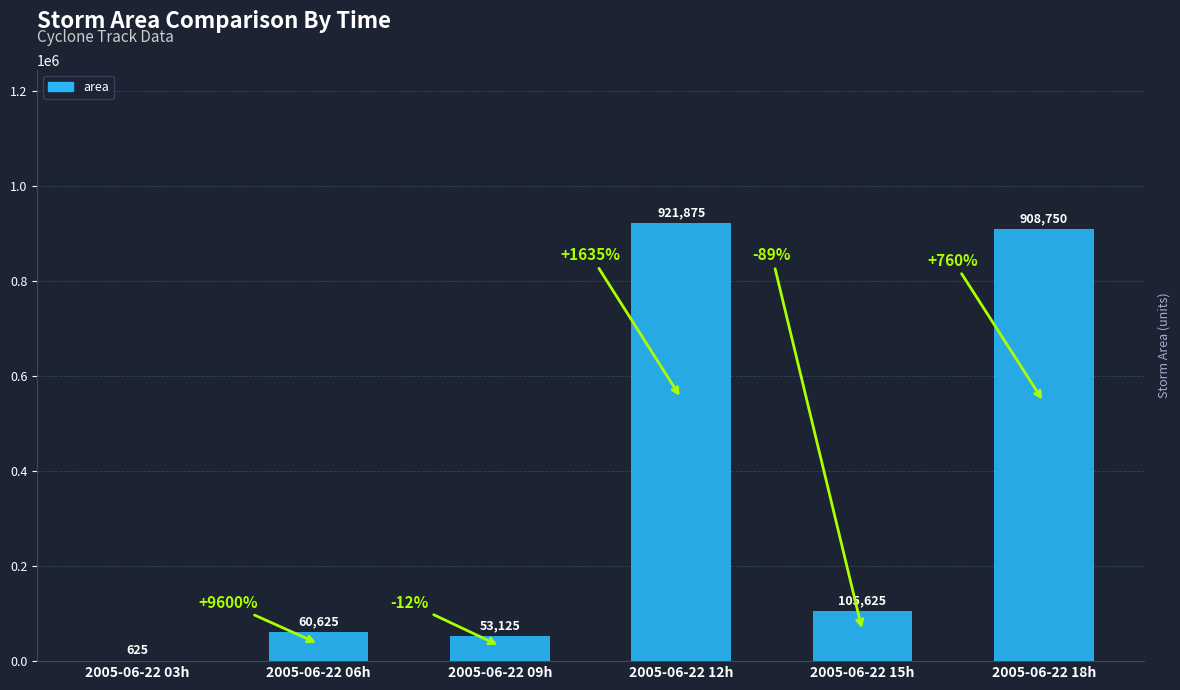

What is the change in value from 2005-06-22 09h to 2005-06-22 15h?

+52500